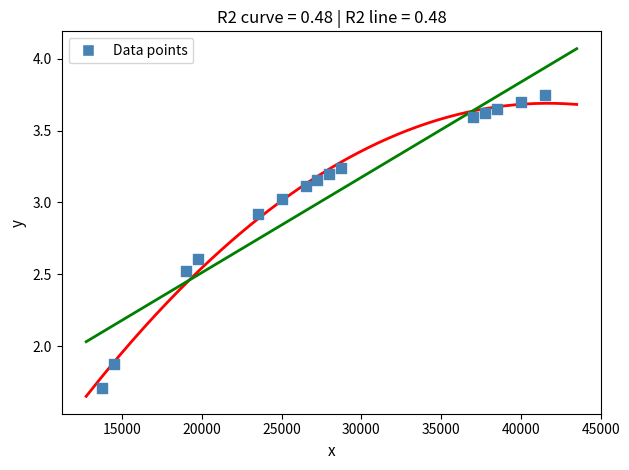

What is the range of Y values (max minus min)?

2.0